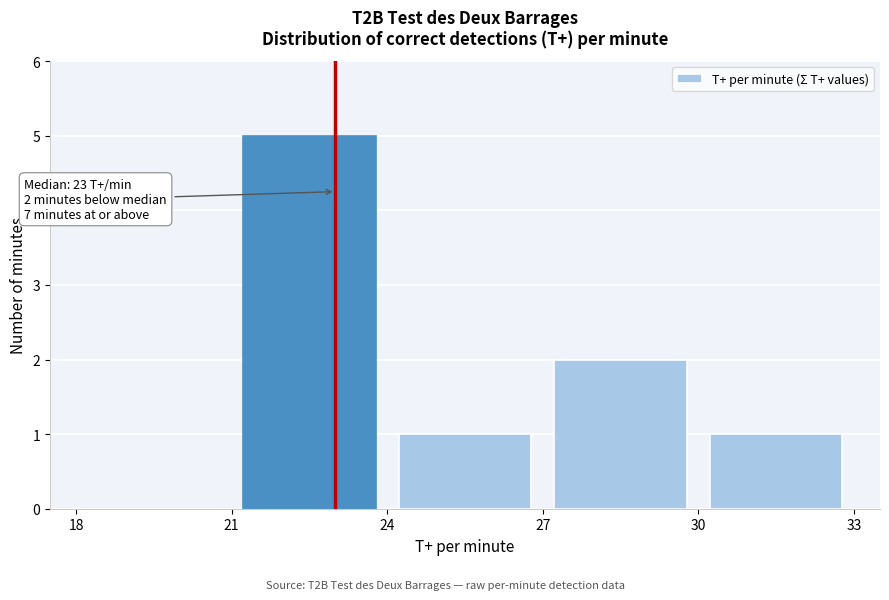

Over which range of the x-axis is the bar tallest?

21 to 24